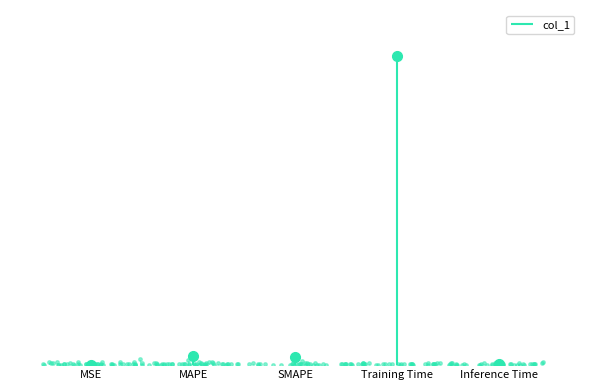

What is the change in value from Training Time to Inference Time?

-3.1